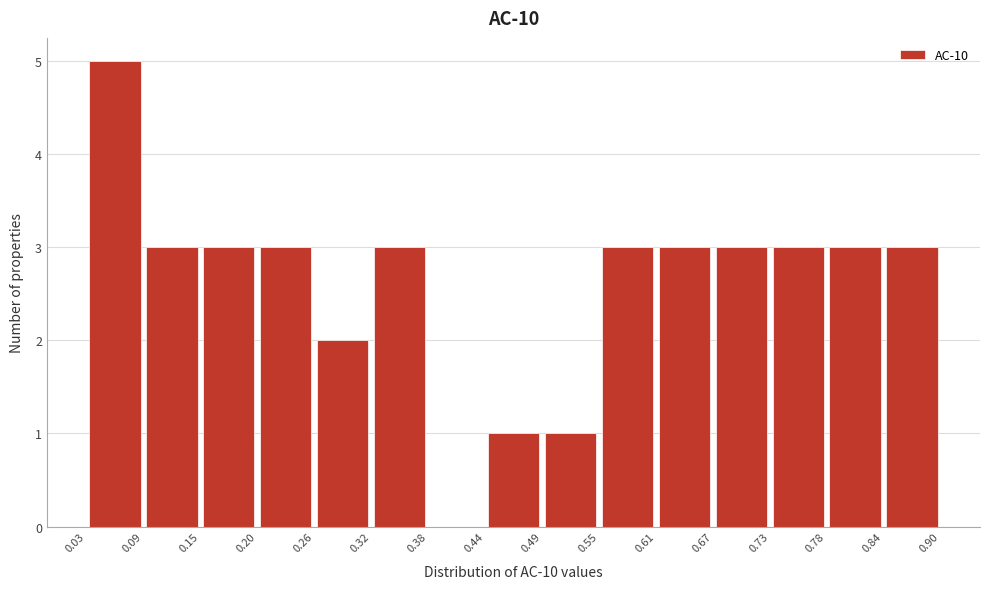

Which range on the x-axis has the tallest bar?

0.03 to 0.09